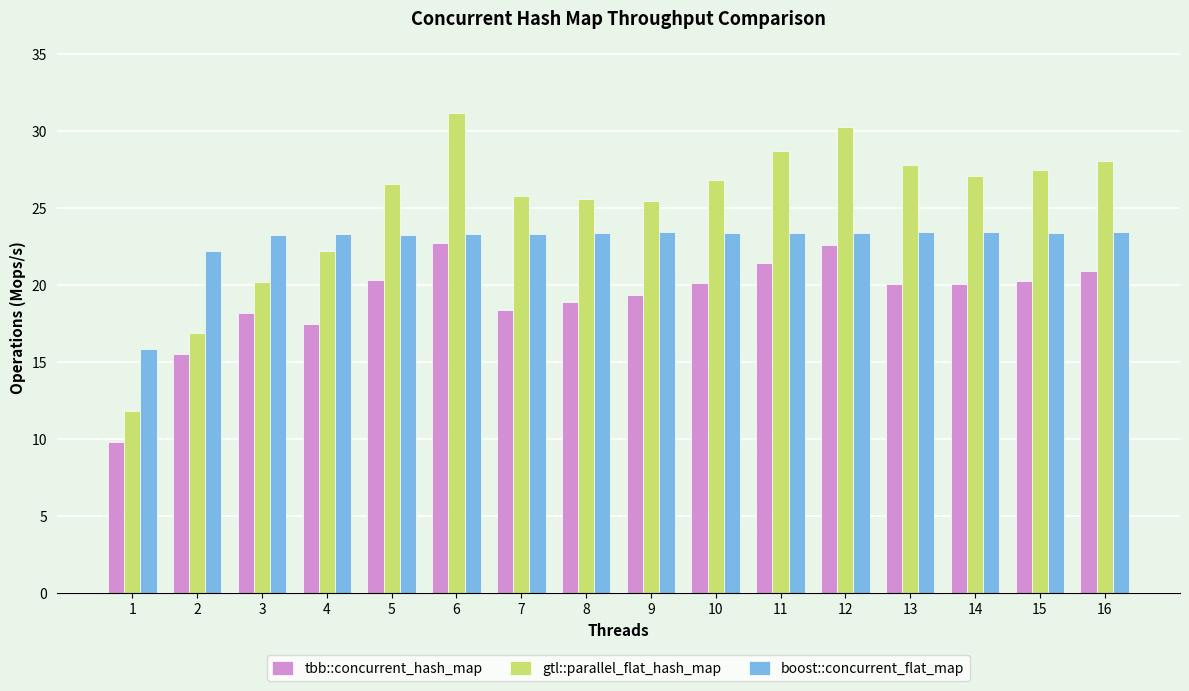

What is the difference between the maximum and minimum values in the boost::concurrent_flat_map series?

7.6